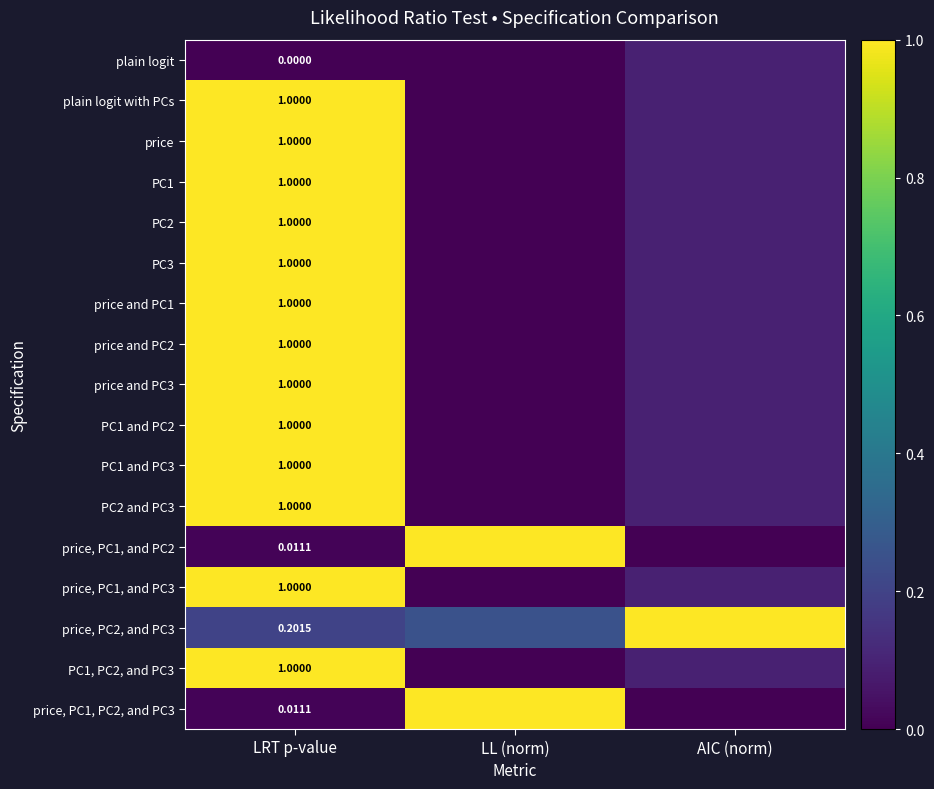

What value does the price and PC2 series have at LRT p-value?

1.0